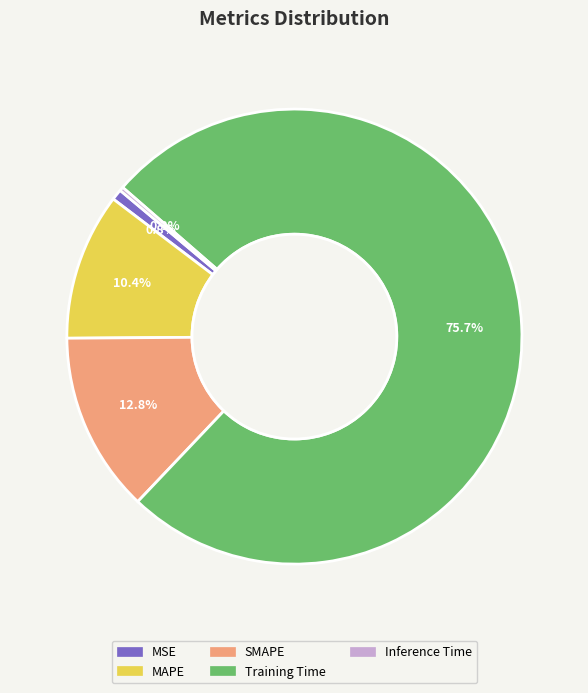

True or false: MSE accounts for 1% of the total.

True